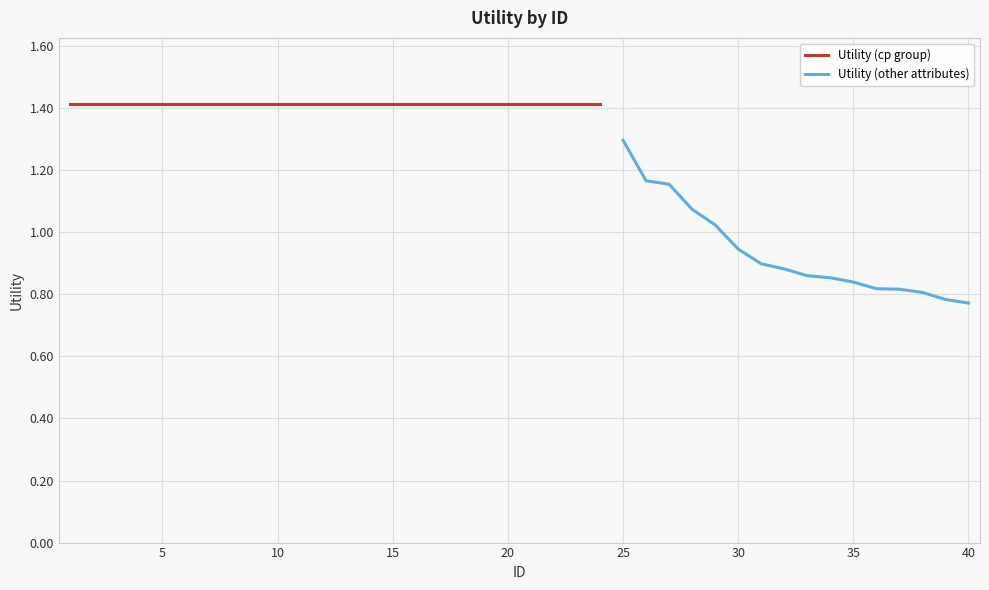

What is the value of the 11th point from the left?

1.4